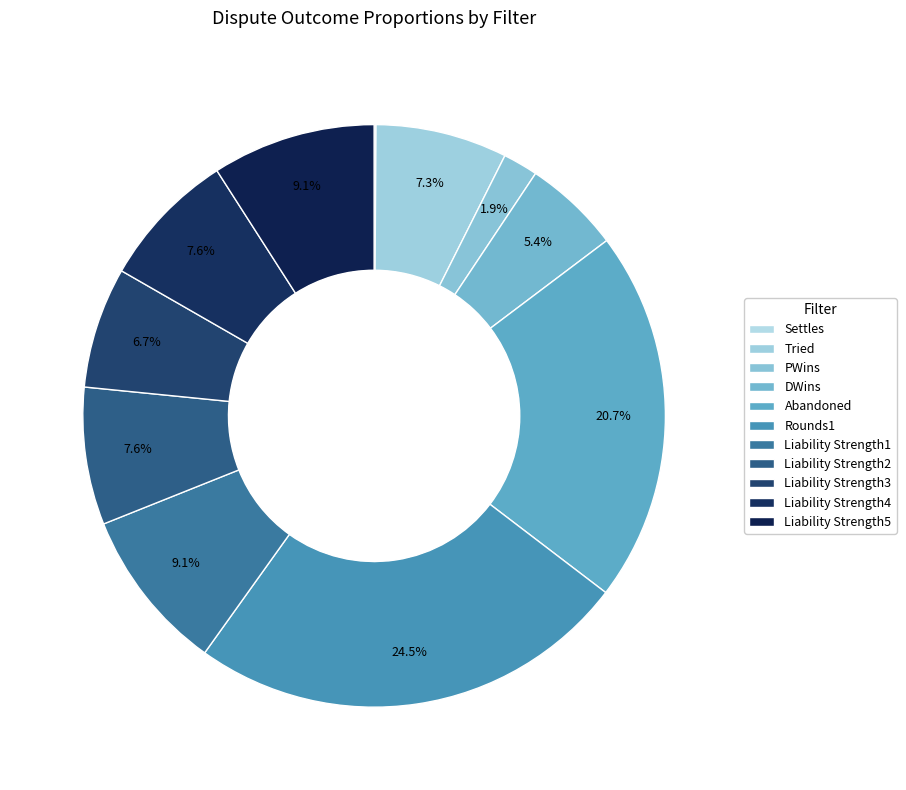

What is the largest slice in the pie chart?

Rounds1